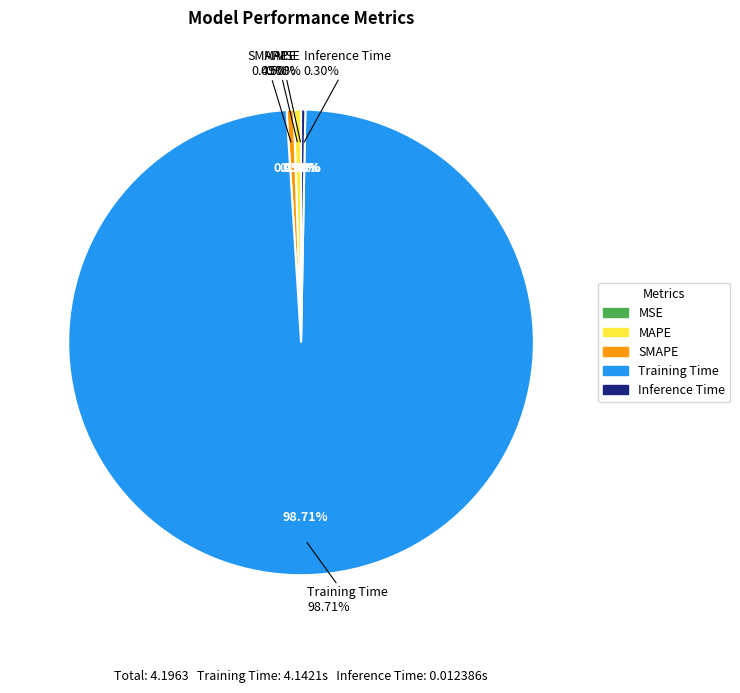

To the nearest percent, what is the combined percentage of SMAPE and Inference Time?

1%